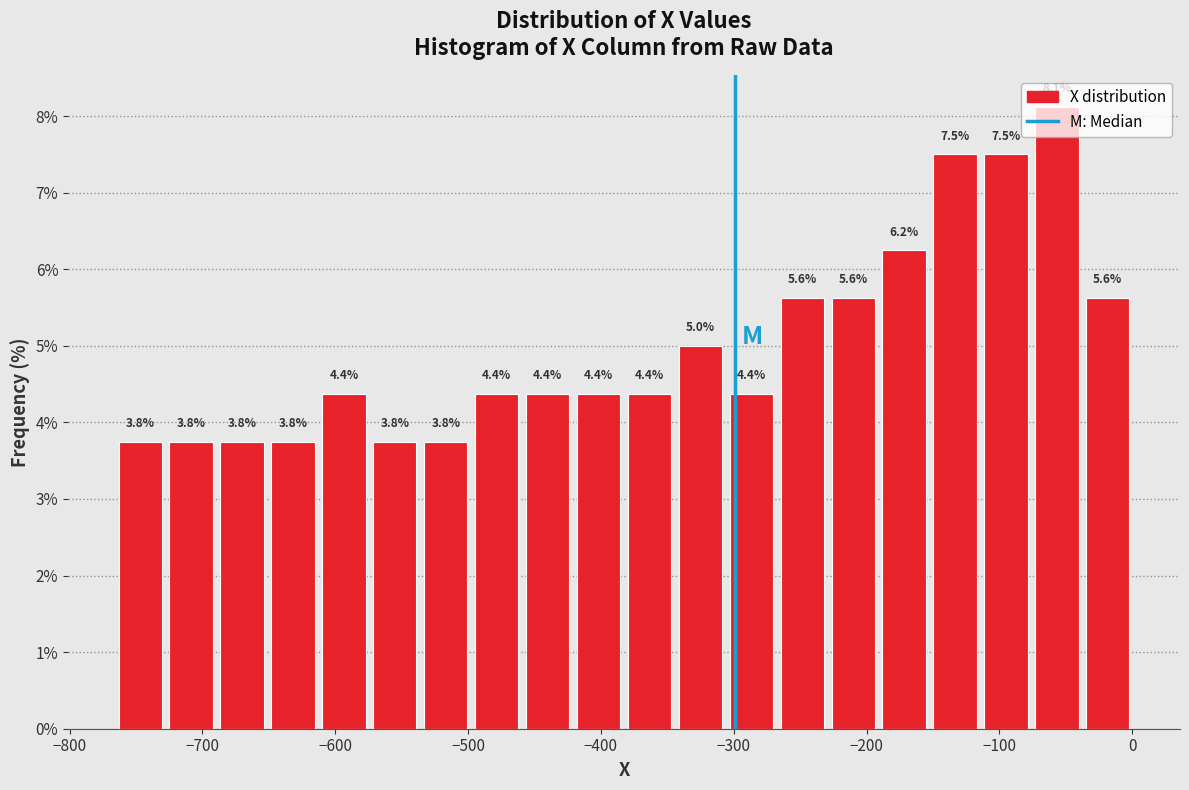

Around what value on the x-axis is the tallest bar? Give the approximate position of its centre, as read against the axis.

-60